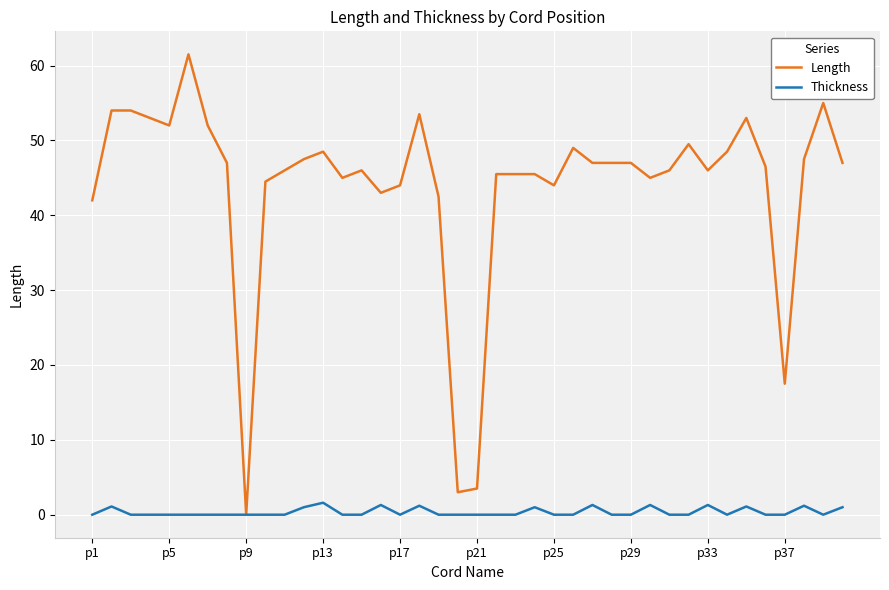

What is the maximum value for Length?

61.5